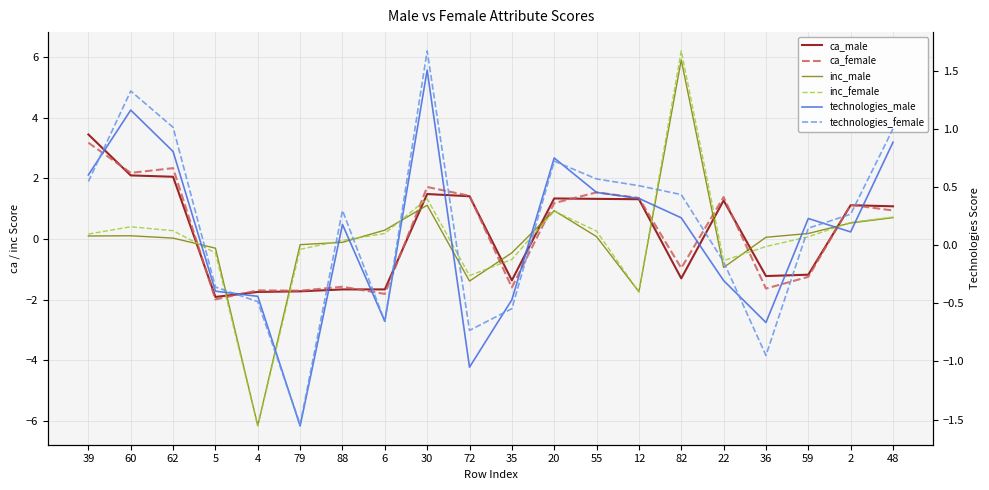

How many lines are shown in the chart?

6